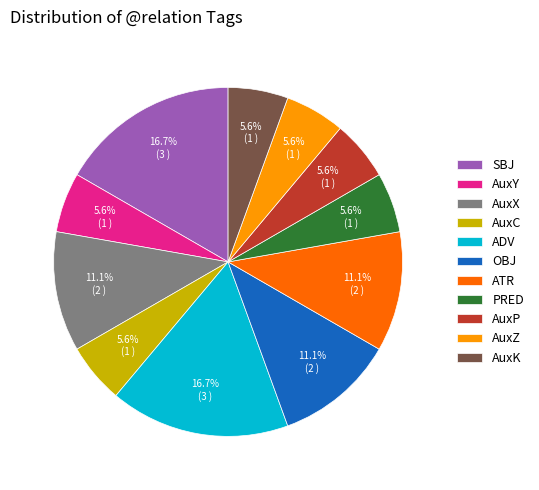

To the nearest percent, what is the combined percentage of AuxC and PRED?

11%